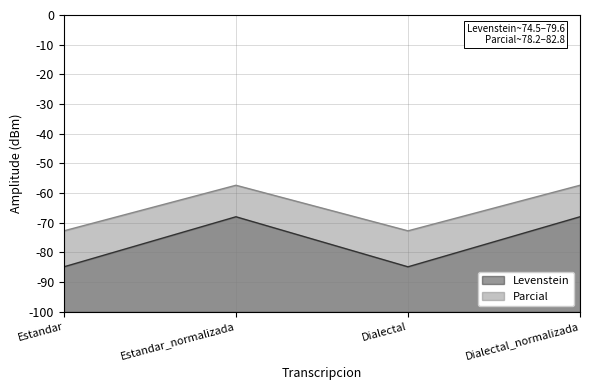

What are all the series names shown in the legend?

Levenstein, Parcial